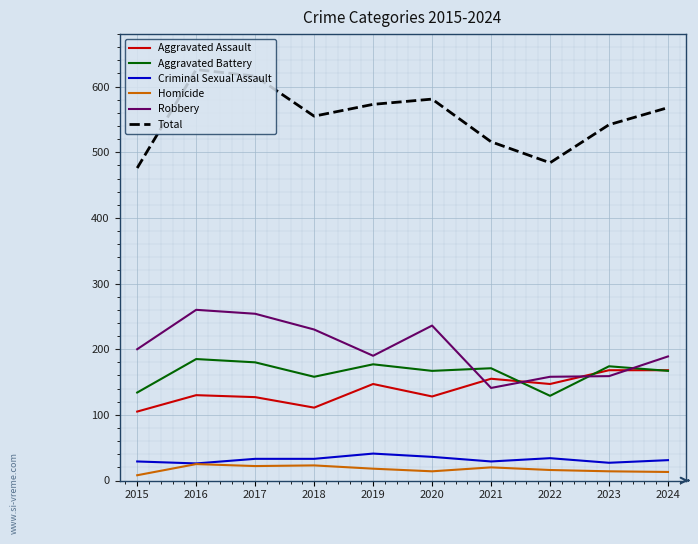

The Total series shows 626 at 2016. True or false?

True